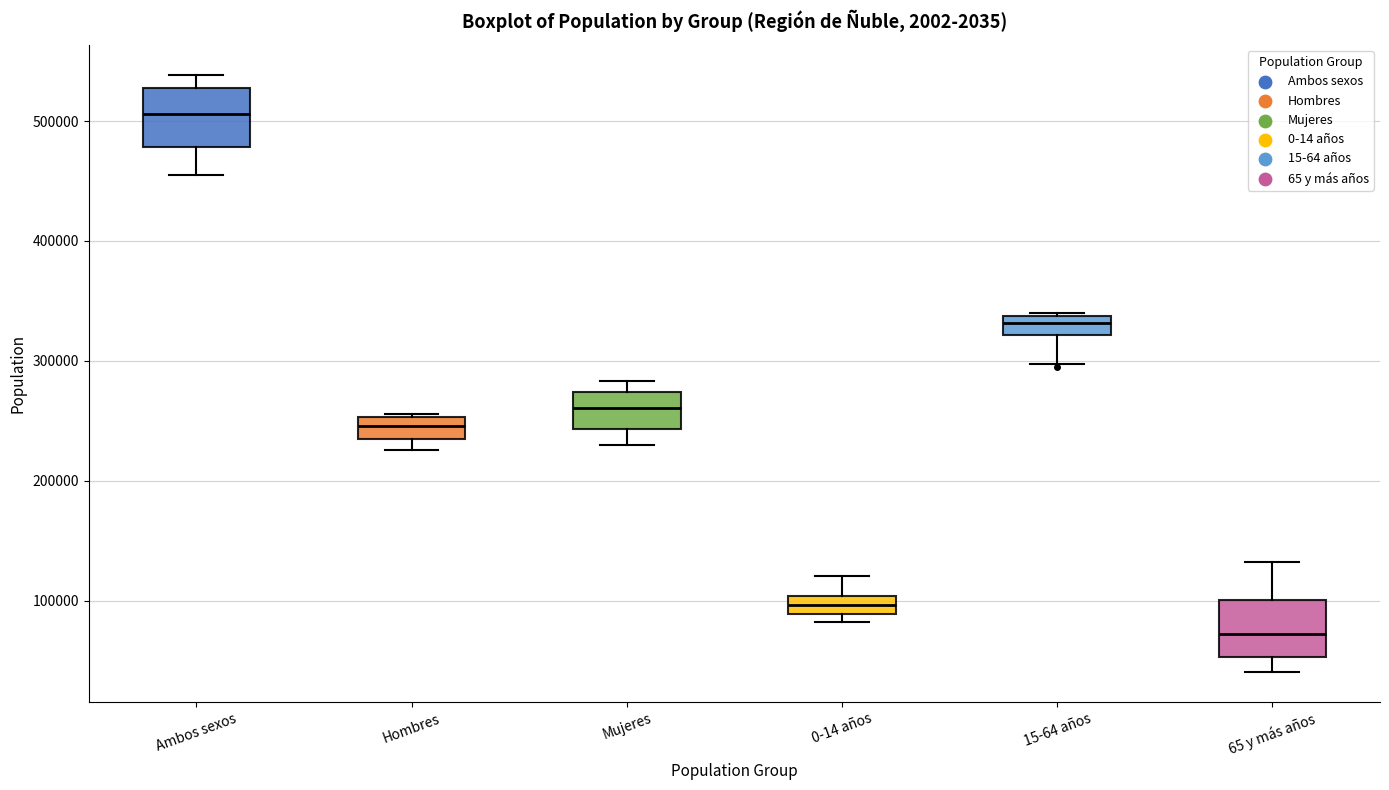

Reading left to right, transcribe this box plot: for each box, give where its median line is, the range the box spans, and where its two whiskers end, as read against the y-axis. The values are not printed on the chart, so give them approximately, as read against the axis.

Ambos sexos: median 510000, box 480000 to 530000, whiskers 460000 to 540000
Hombres: median 250000 (inside the box), box 230000 to 250000, whiskers 230000 (below the box's lower edge) to 260000
Mujeres: median 260000, box 240000 to 270000, whiskers 230000 to 280000
0-14 años: median 100000 (inside the box), box 90000 to 100000, whiskers 80000 to 120000
15-64 años: median 330000, box 320000 to 340000, whiskers 300000 to 340000
65 y más años: median 70000, box 50000 to 100000, whiskers 40000 to 130000